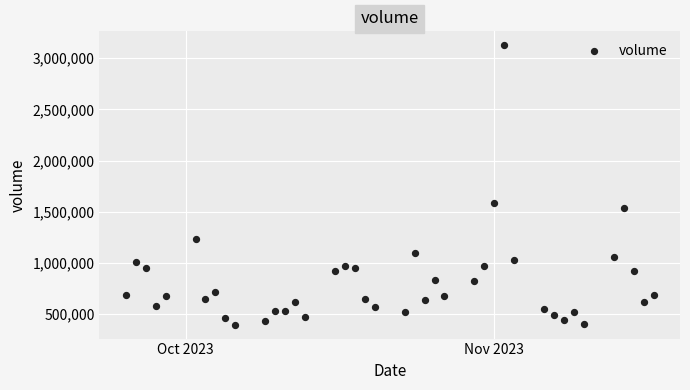

What is the range of X values (max minus min)?

53